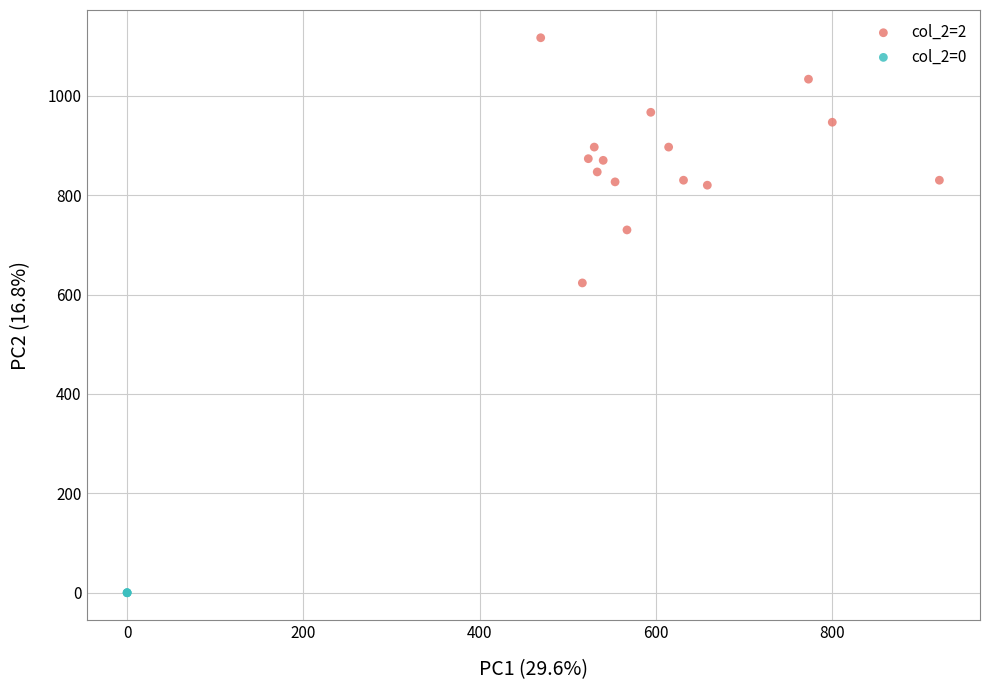

Which series reaches the maximum Y coordinate?

col_2=2